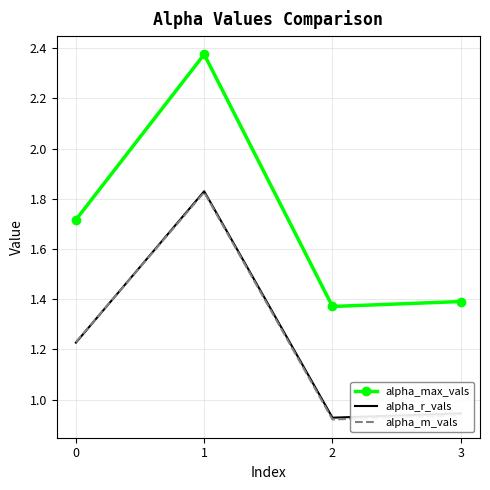

Between 1 and 2, which series saw the biggest shift?

alpha_max_vals